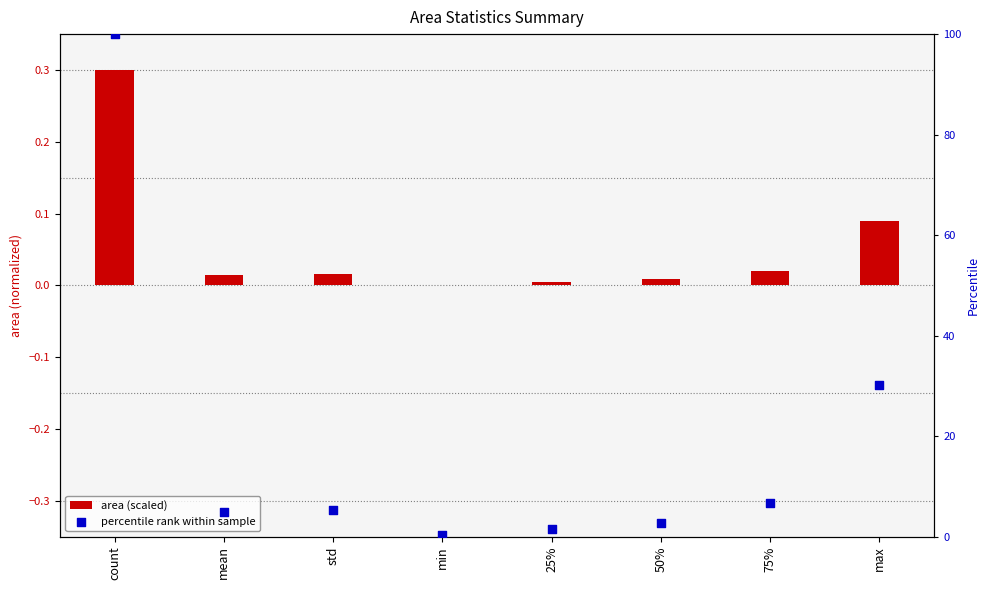

At how many categories does at least one series exceed 81?

1